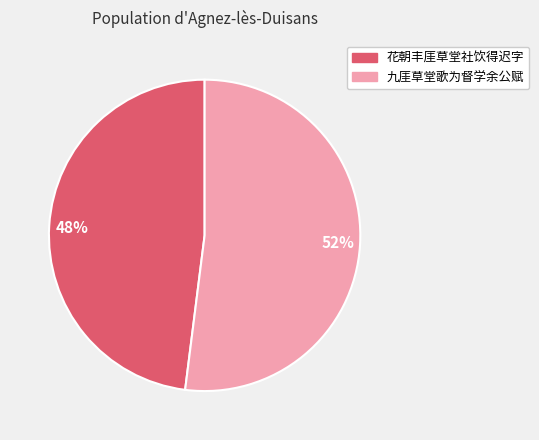

Which slice is the smallest?

48%